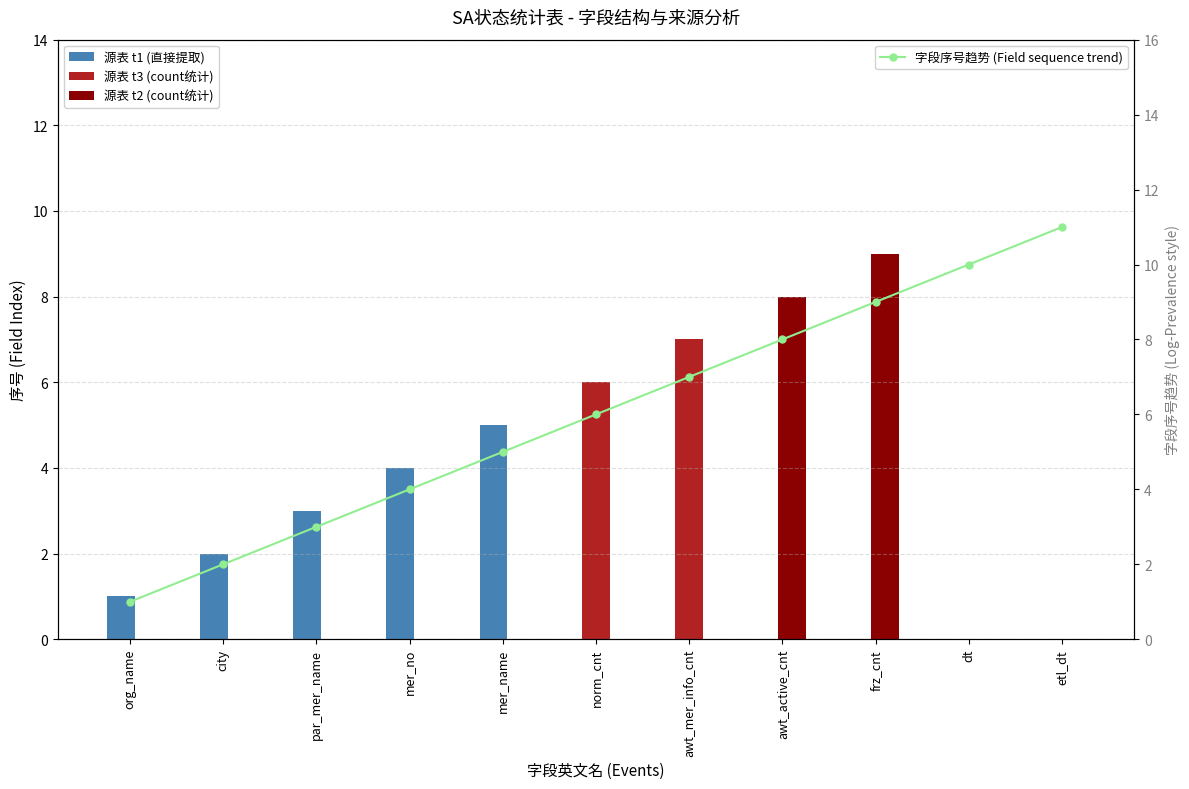

Which series changed the most between org_name and awt_active_cnt?

源表 t2 (count统计)